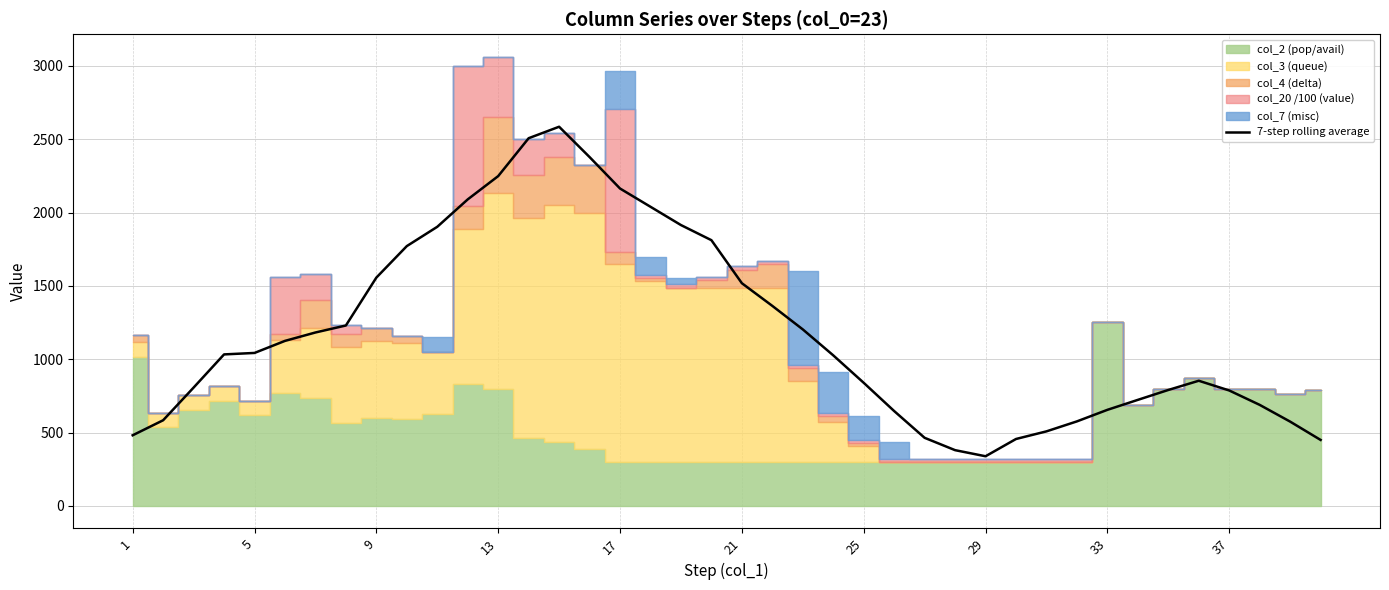

What is the highest value of the 7-step rolling average series?

2584.9